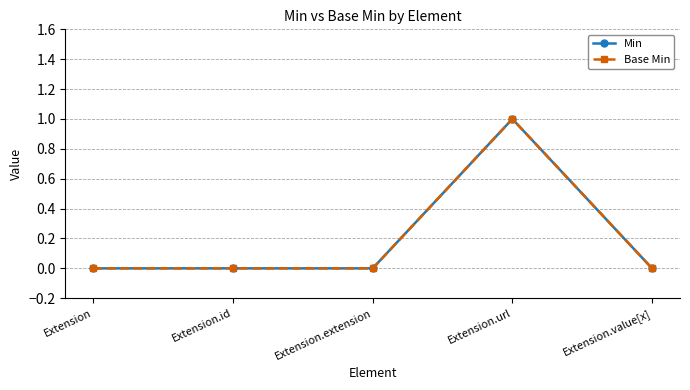

How many data points does each series have?

5